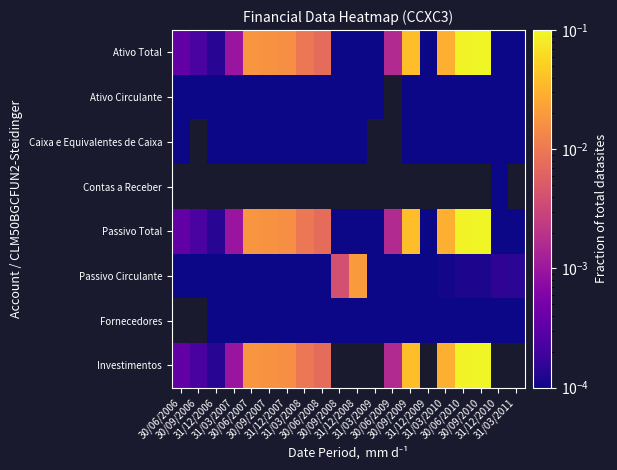

At which label is Ativo Total closest to 0?

31/03/2009